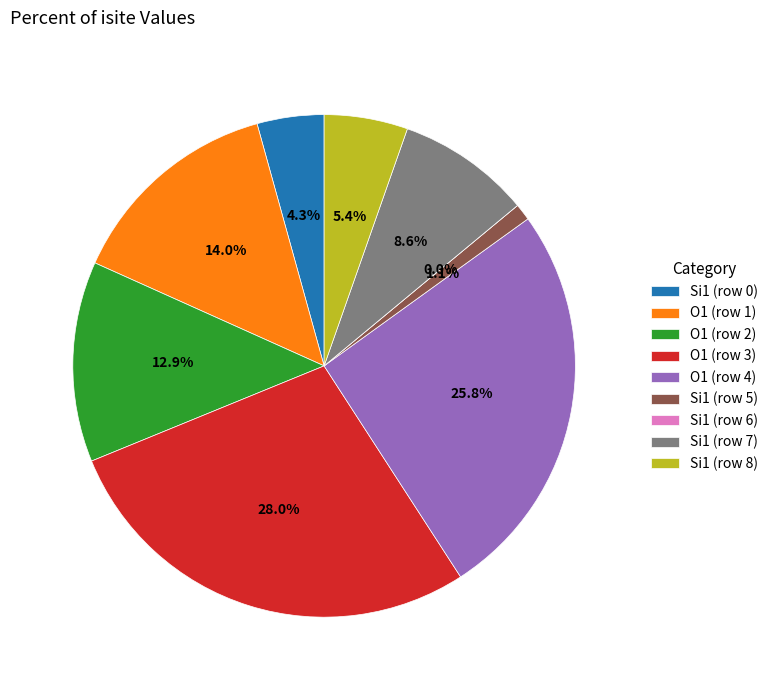

What percentage is the O1 (isite=12) slice, to the nearest percent?

13%